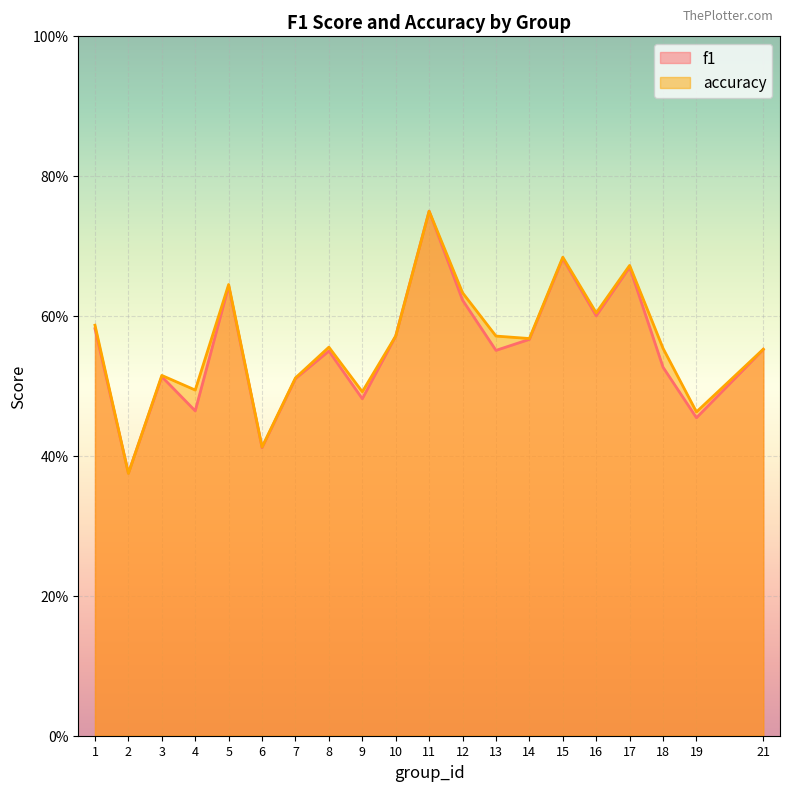

Rank the series by their maximum value, from highest to lowest.

f1, accuracy